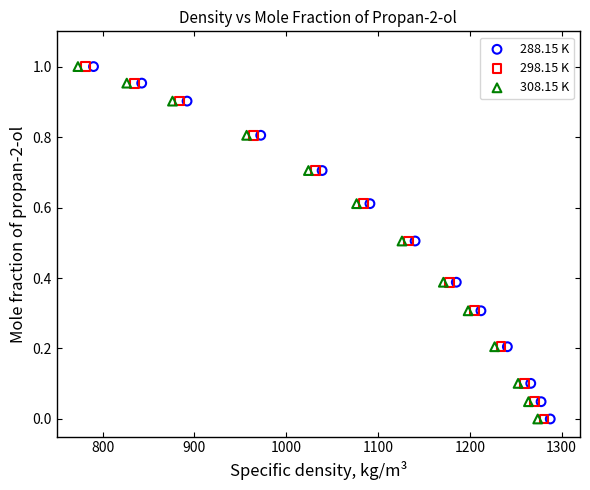

What are all the series names shown in the legend?

288.15 K, 298.15 K, 308.15 K